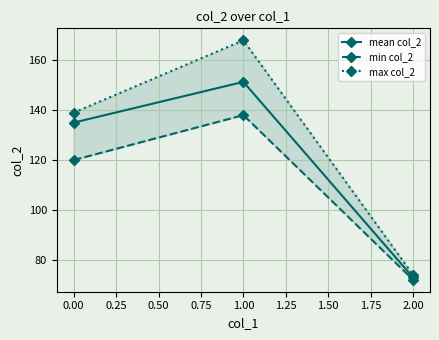

What is the maximum value shown in the chart?

168.0